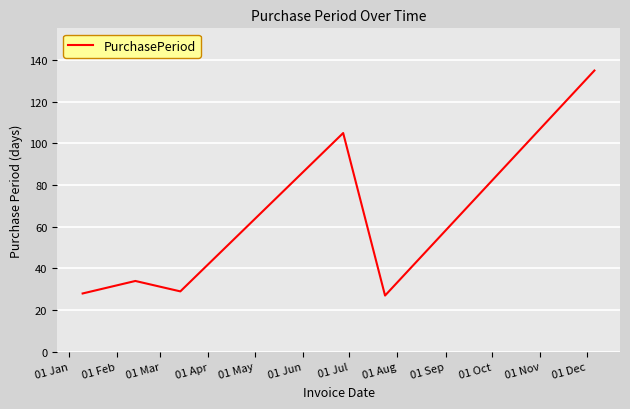

What is the difference between the maximum and minimum values?

108